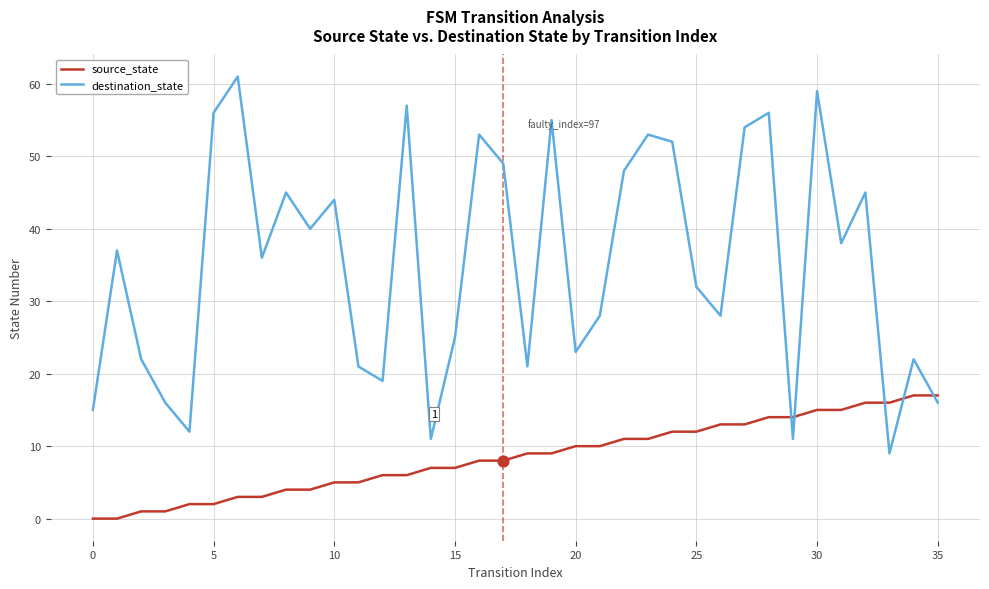

What are all the series names shown in the legend?

source_state, destination_state